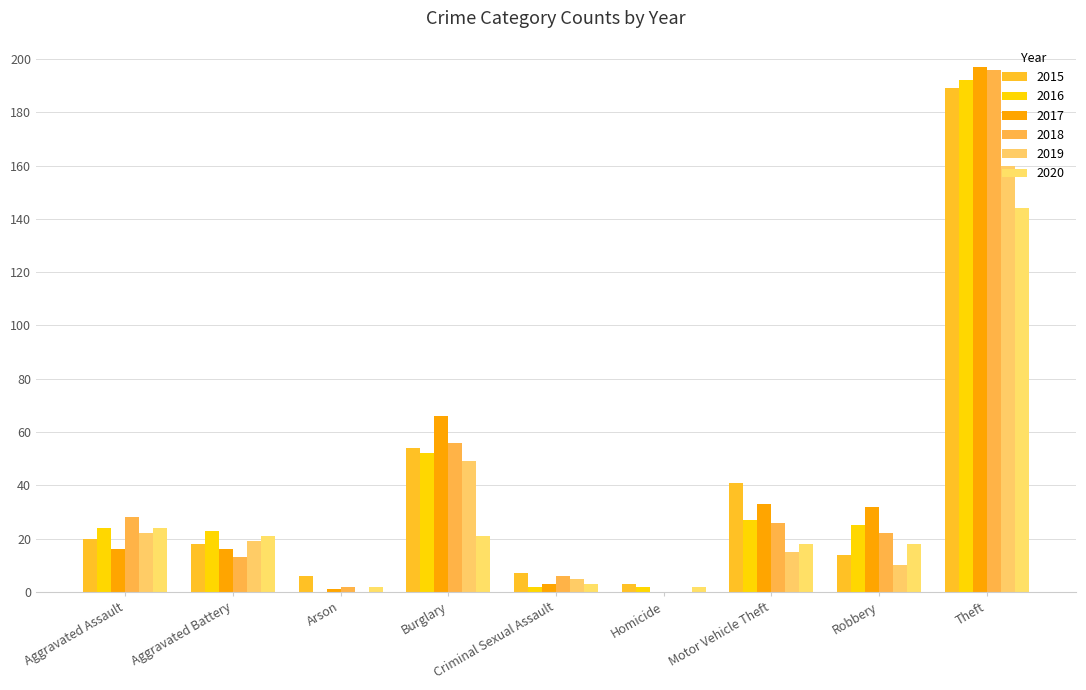

Count the number of categories in the chart.

9